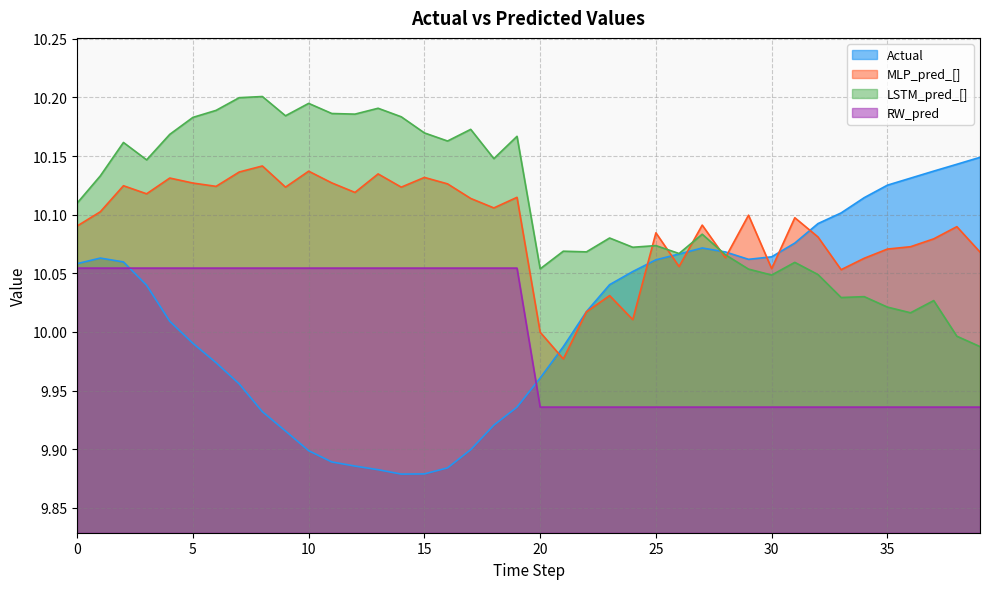

In Actual, how many points are lower than both neighbors (excluding endpoints)?

2